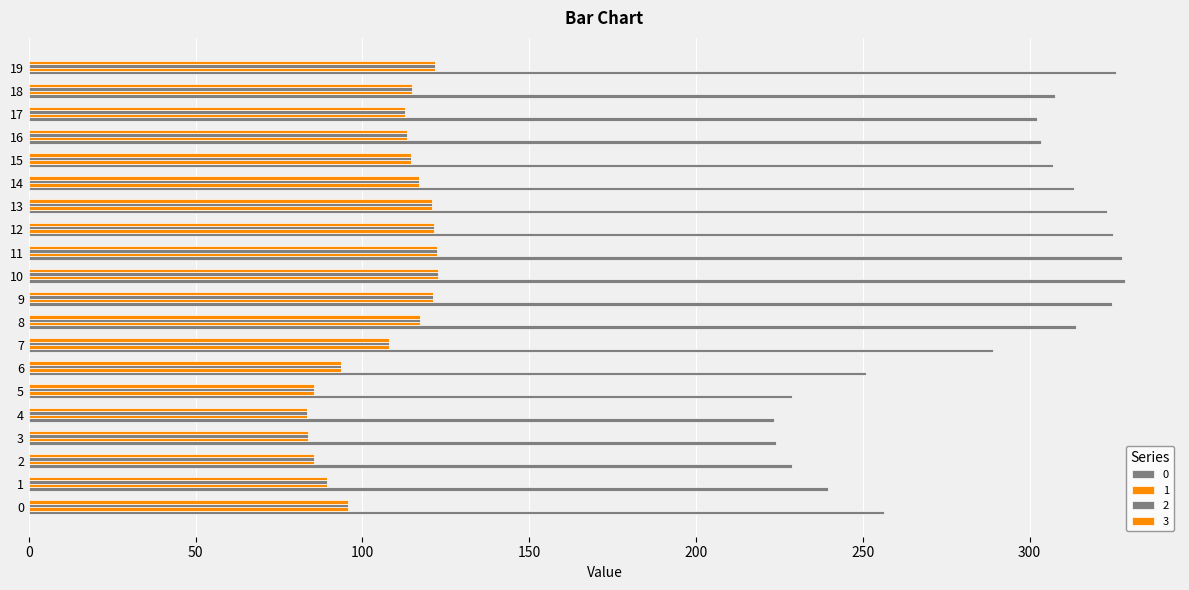

Rank the categories by 1 value from lowest to highest.

4, 3, 5, 2, 1, 6, 0, 7, 17, 16, 15, 18, 14, 8, 13, 9, 12, 19, 11, 10